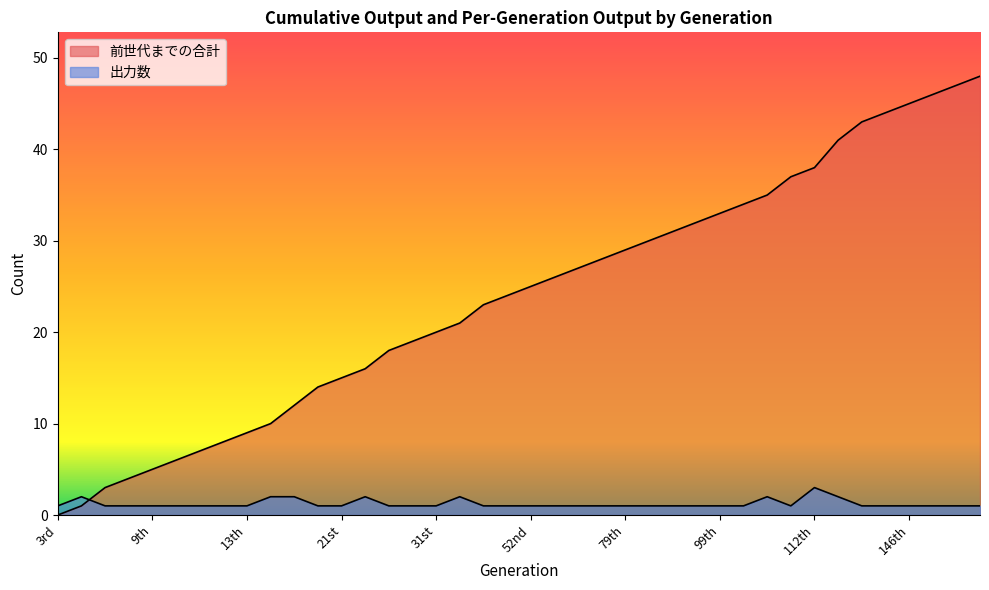

In 出力数, how many points are lower than both neighbors (excluding endpoints)?

1